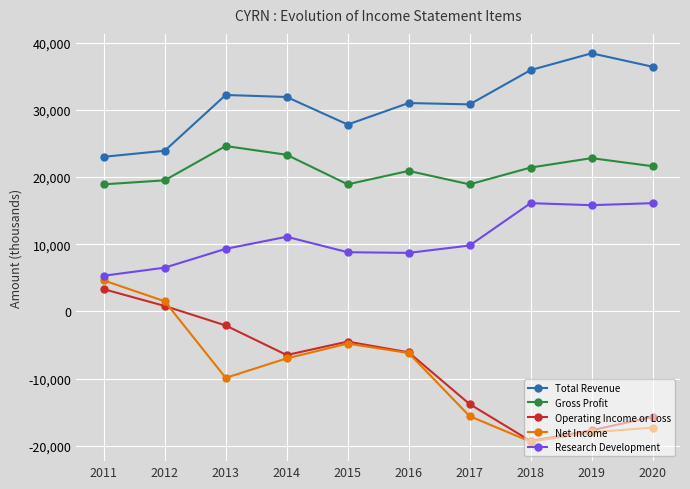

What is the difference between the Net Income values at 2019 and 2014?

11000